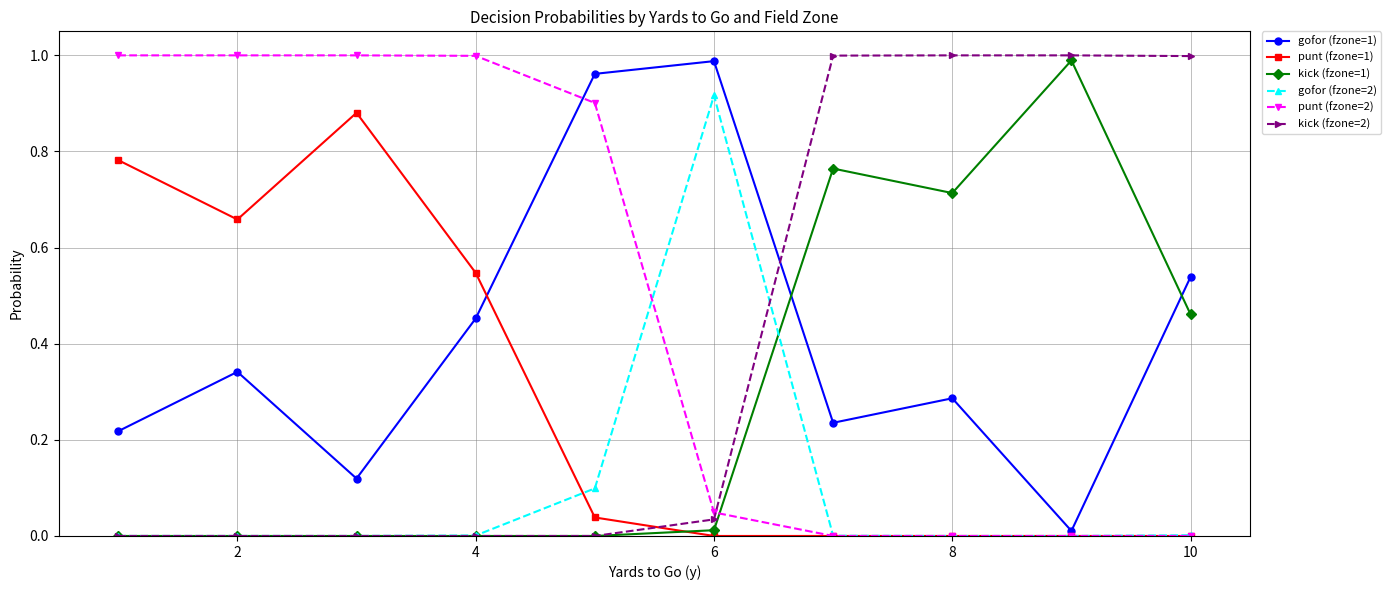

True or false: kick (fzone=2) and gofor (fzone=1) cross at least once.

True